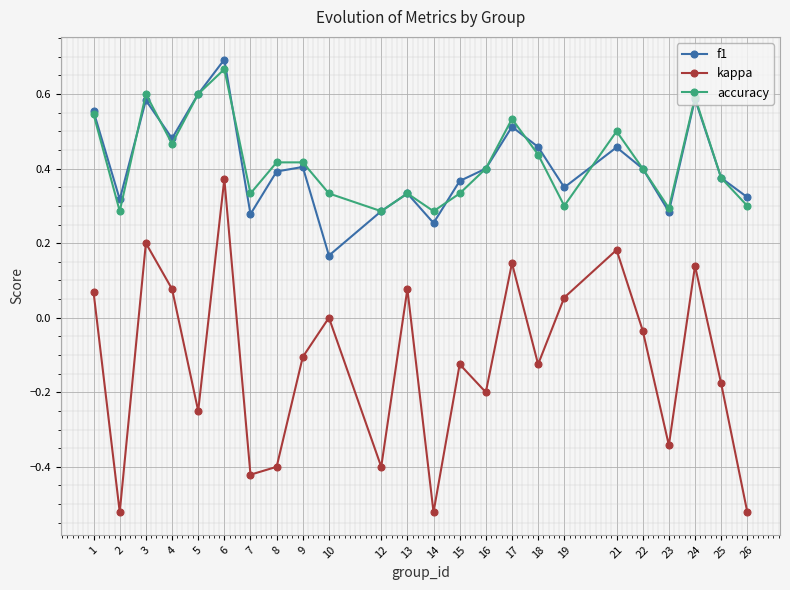

True or false: f1 and kappa intersect in this chart.

False